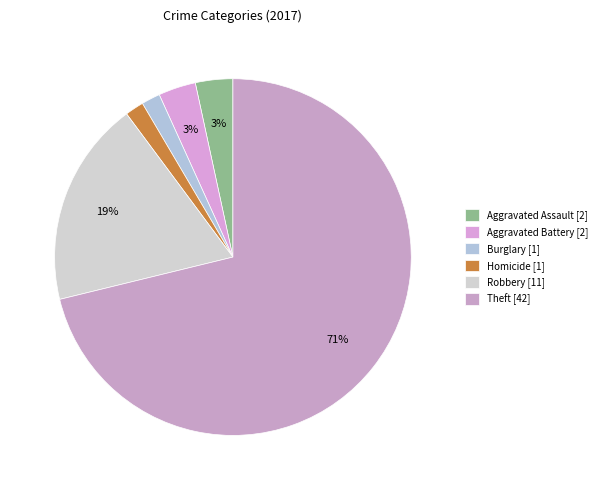

How many segments does this pie chart have?

6